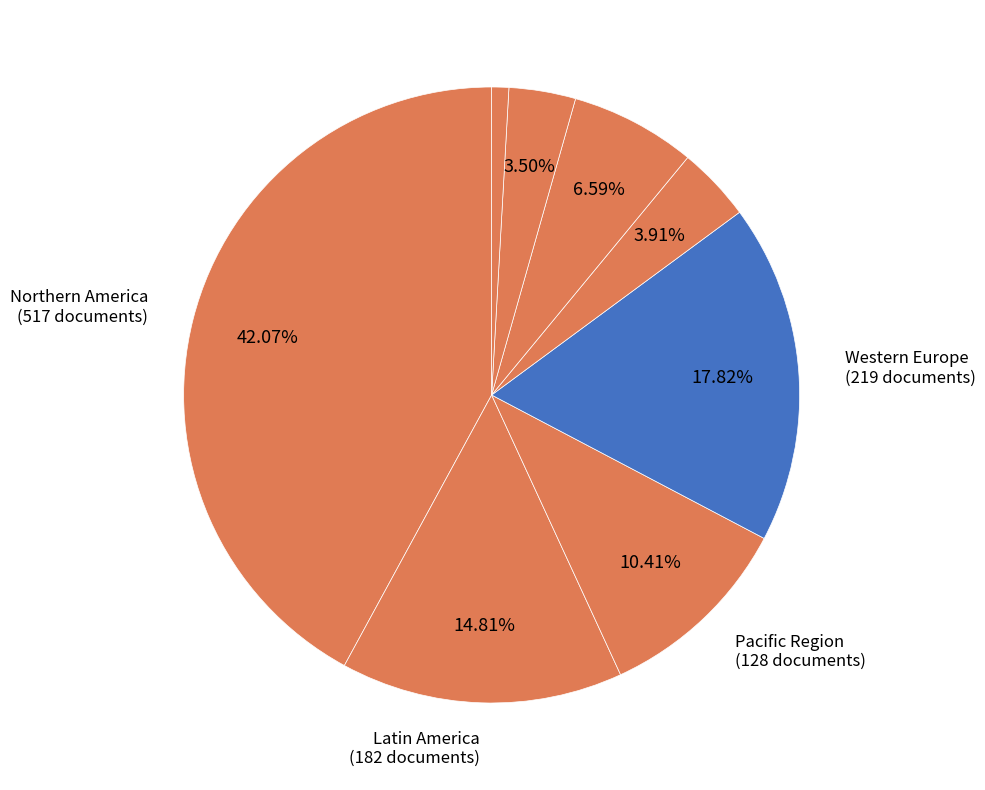

Is there any slice that represents more than half of the pie?

No